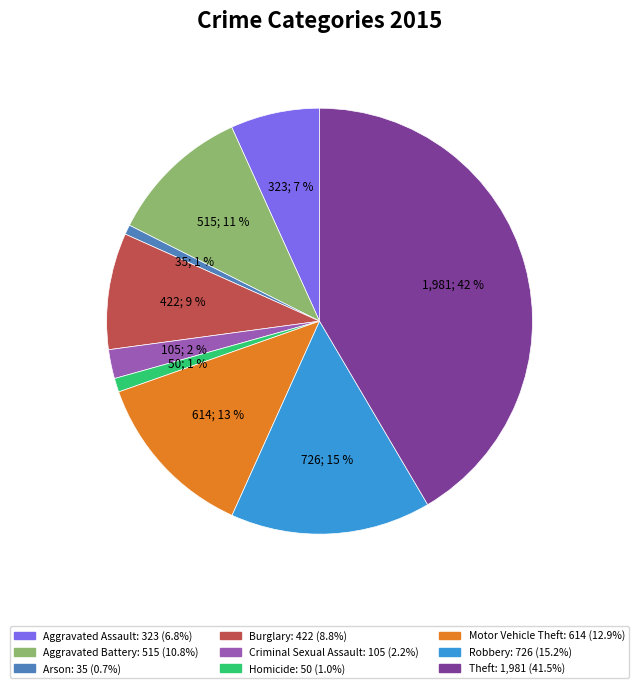

Count the number of slices in the pie.

9